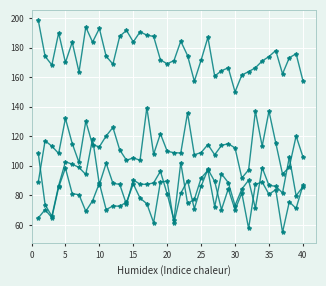

How many lines are shown in the chart?

4